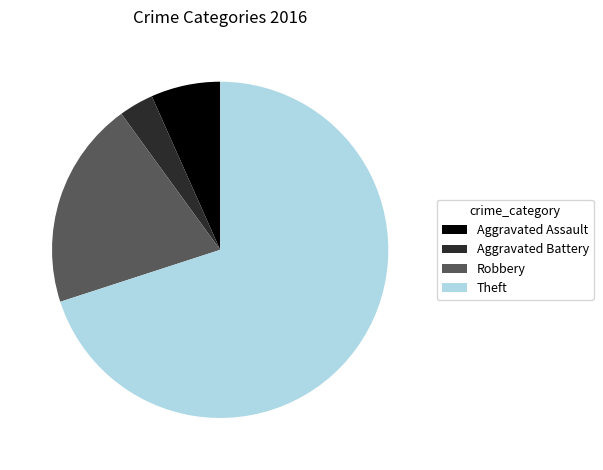

What is the majority slice?

Theft